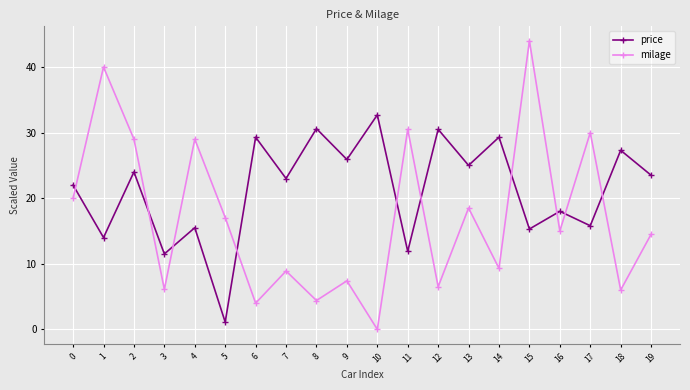

What is the average value of the price series?

21.3